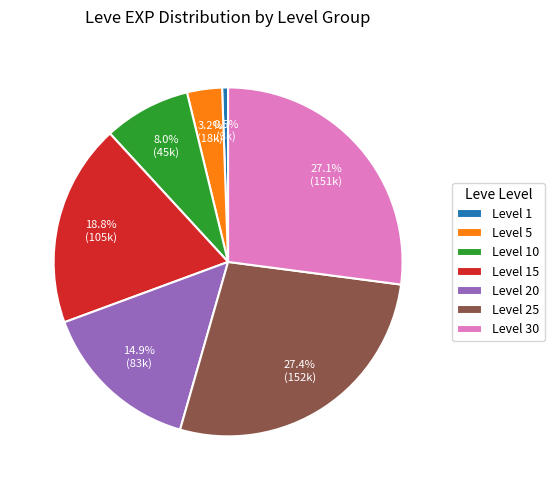

How many slices are in this pie chart?

7